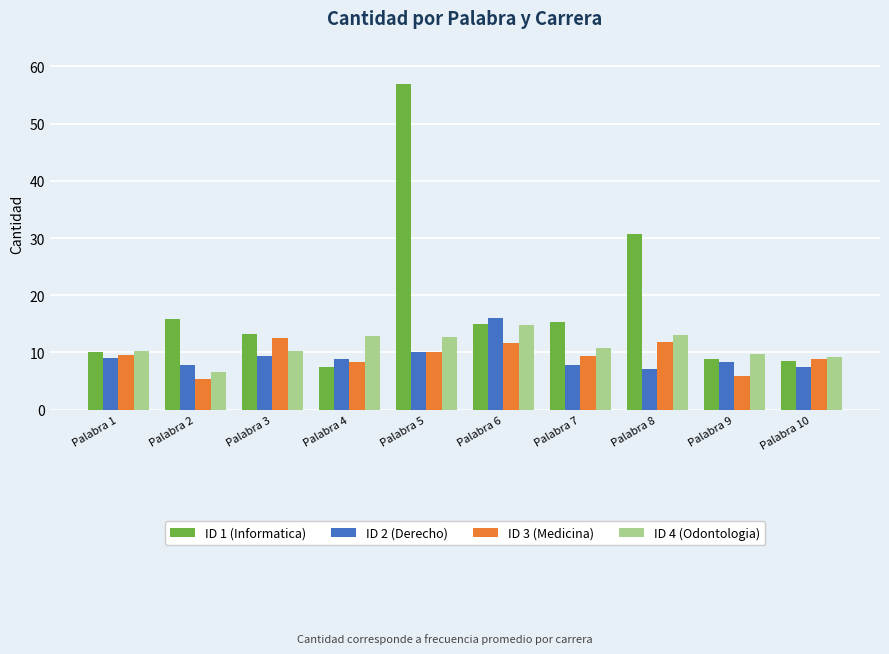

What is the smallest value displayed?

5.4